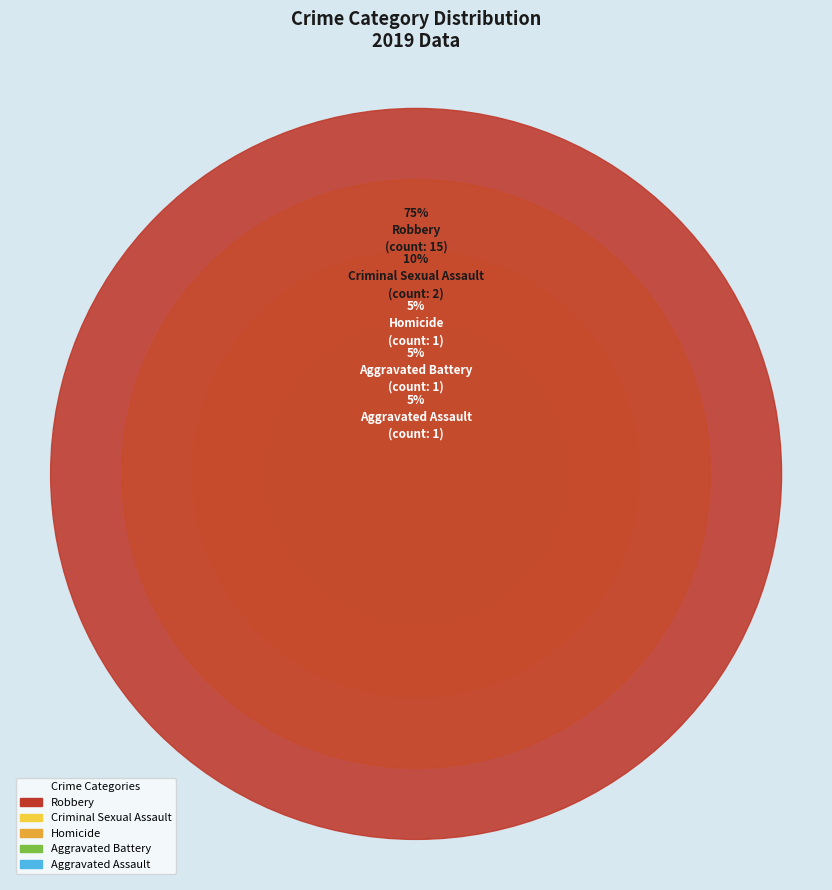

What is the change in value from Homicide to Robbery?

+14